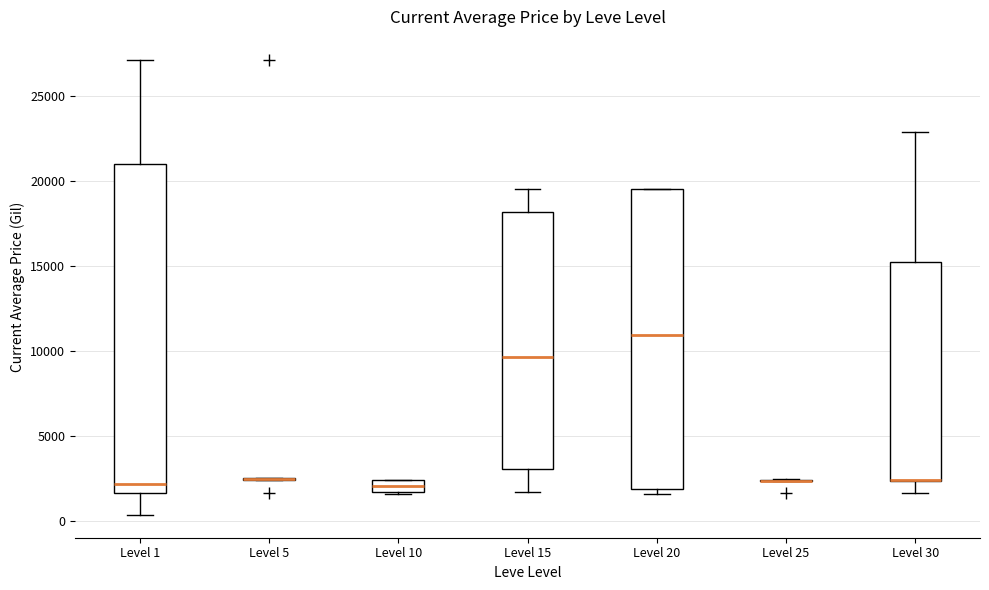

Which box is the tallest, from its lower edge to its upper edge?

Level 1